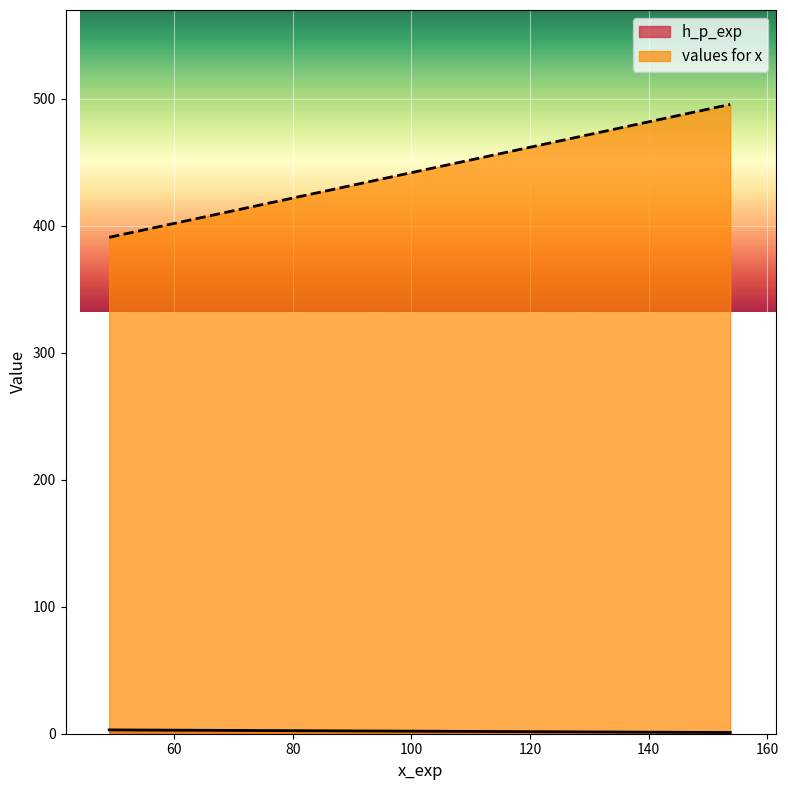

At 153.751341472486, list the series in order from smallest to largest.

h_p_exp, values for x